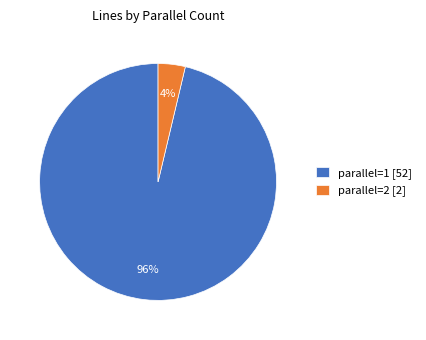

Does any single category account for the majority?

Yes